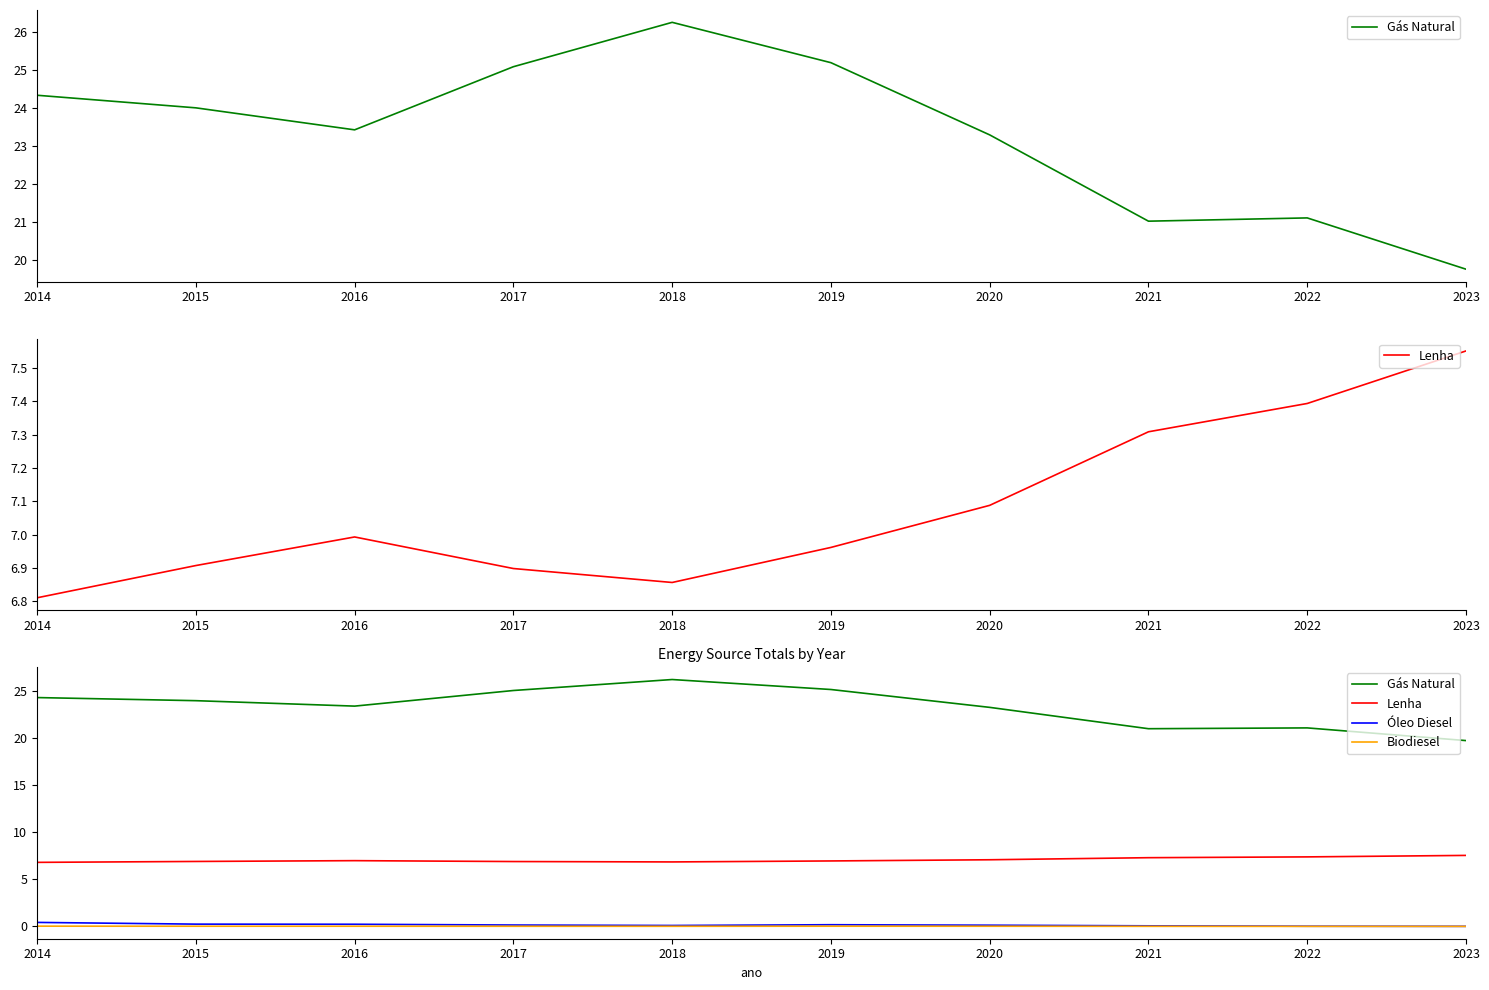

Reading left to right, list all the values displayed in this chart.

Gás Natural: 24.3	24.0	23.4	25.1	26.3	25.2	23.3	21.0	21.1	19.8
Lenha: 6.8	6.9	7.0	6.9	6.9	7.0	7.1	7.3	7.4	7.6
Óleo Diesel: 0.4	0.2	0.2	0.1	0.1	0.2	0.1	0.1	0.0	0.0
Biodiesel: 0.0	0.0	0.0	0.0	0.0	0.0	0.0	0.0	0.0	0.0